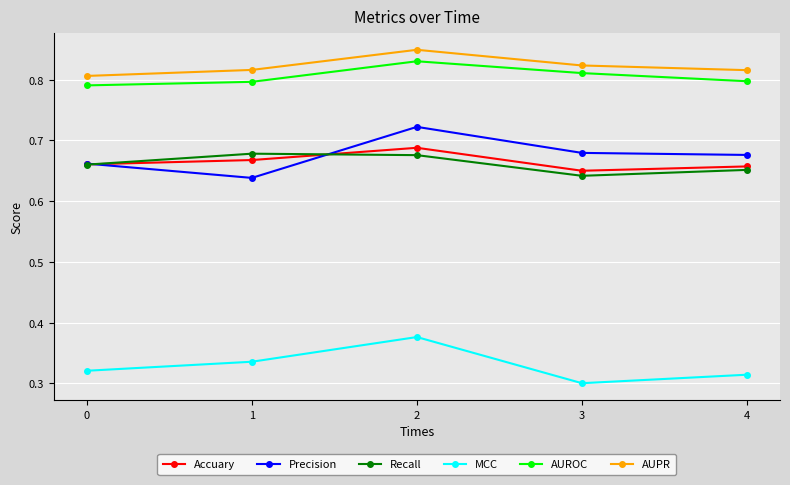

True or false: AUROC has more than 0 interior local peaks.

True